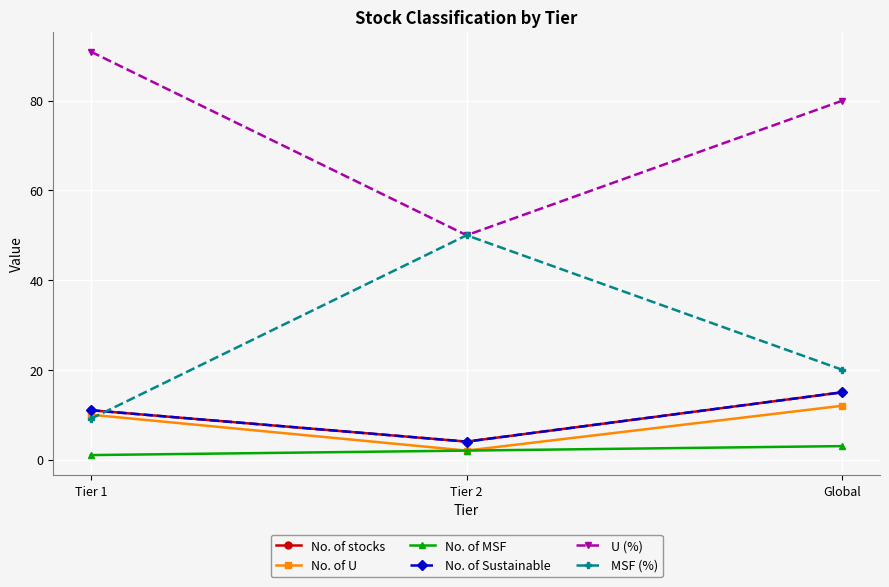

At how many categories does at least one series exceed 12?

3